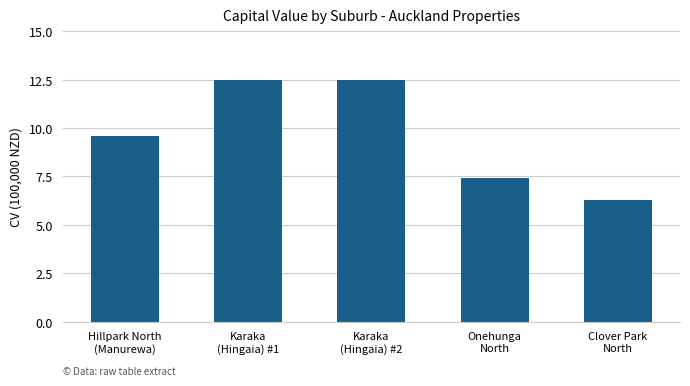

Reading left to right, transcribe all the data shown in this chart.

Hillpark North
(Manurewa)=9.6	Karaka
(Hingaia) #1=12.5	Karaka
(Hingaia) #2=12.5	Onehunga
North=7.4	Clover Park
North=6.3